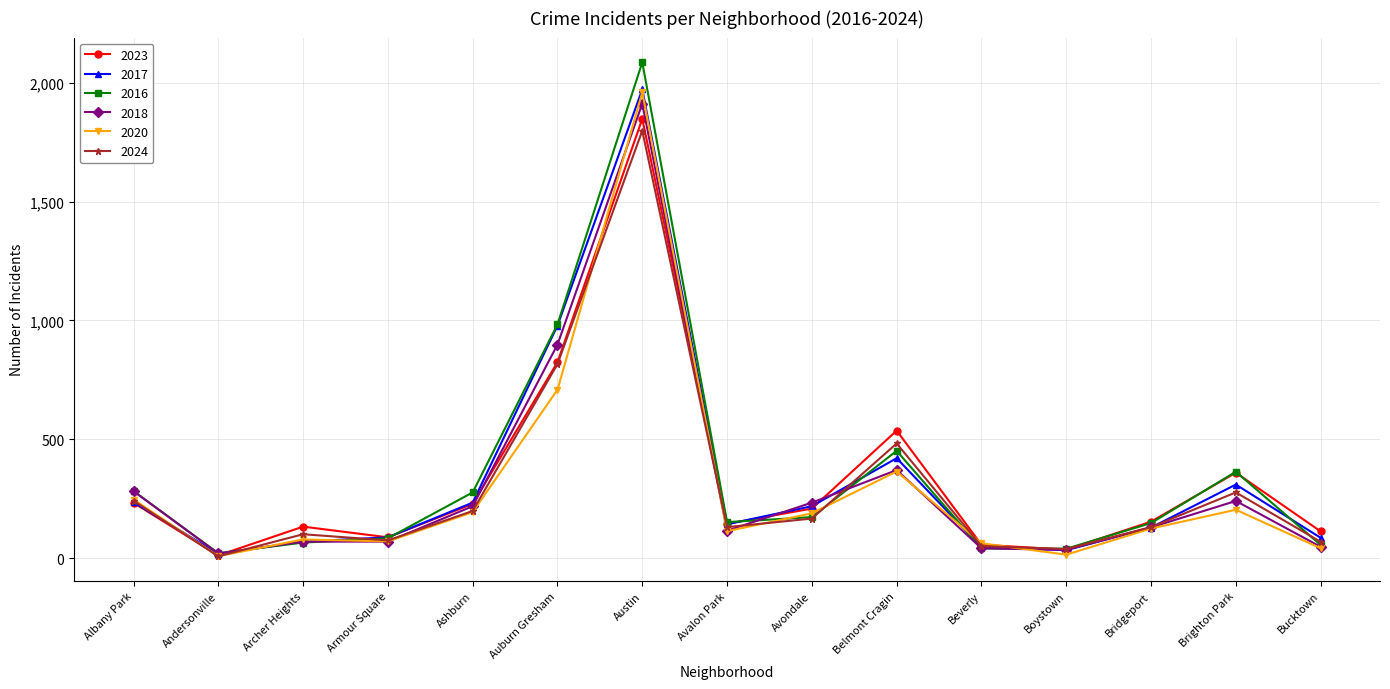

True or false: 2018 has more than 0 points higher than both neighbors.

True